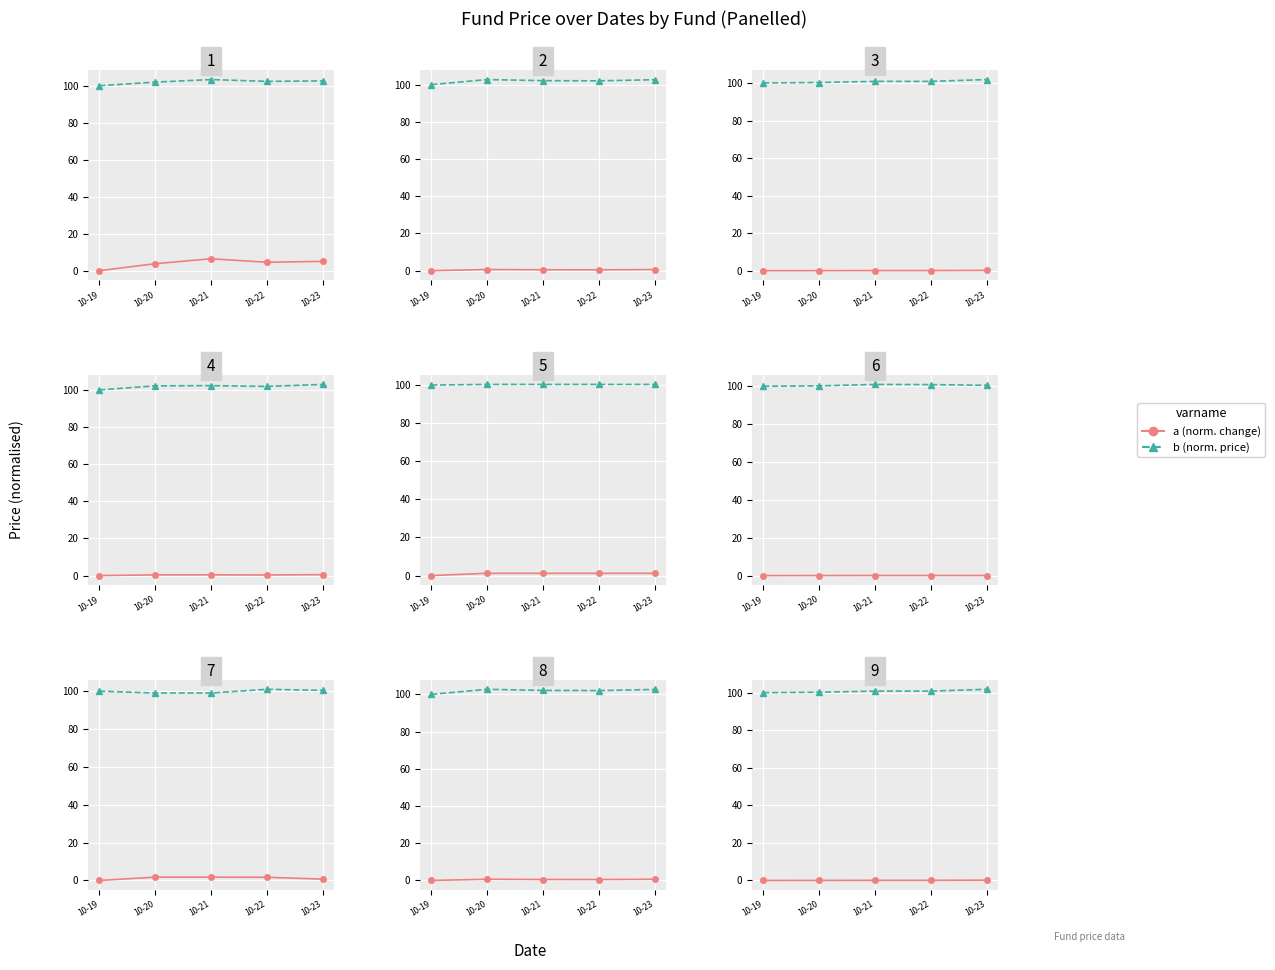

How many lines are shown in the chart?

2